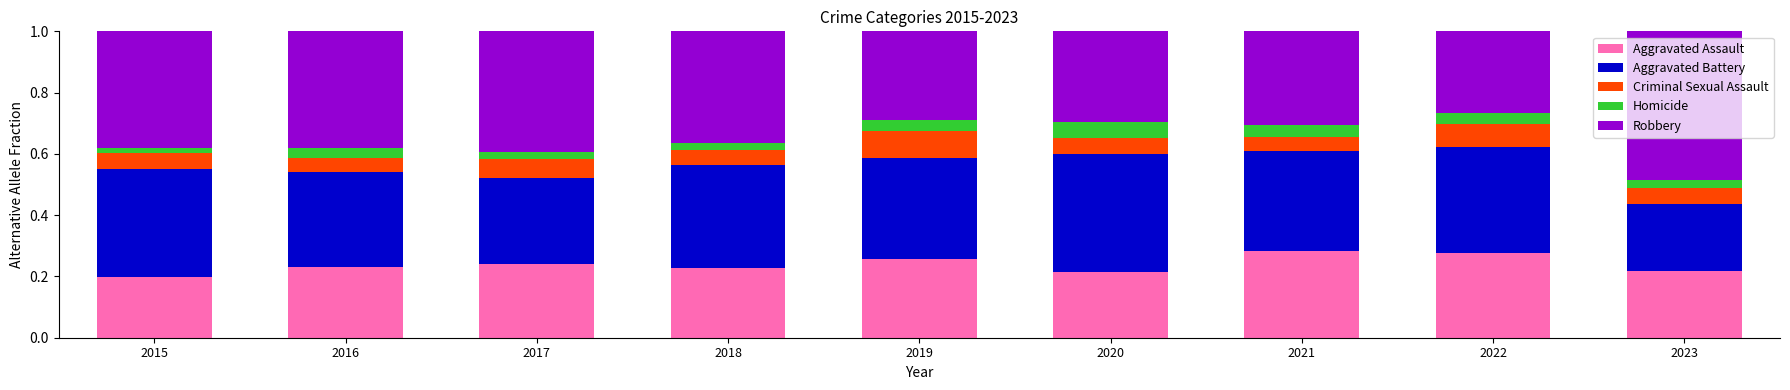

What is the sum of all Aggravated Assault values?

2.1